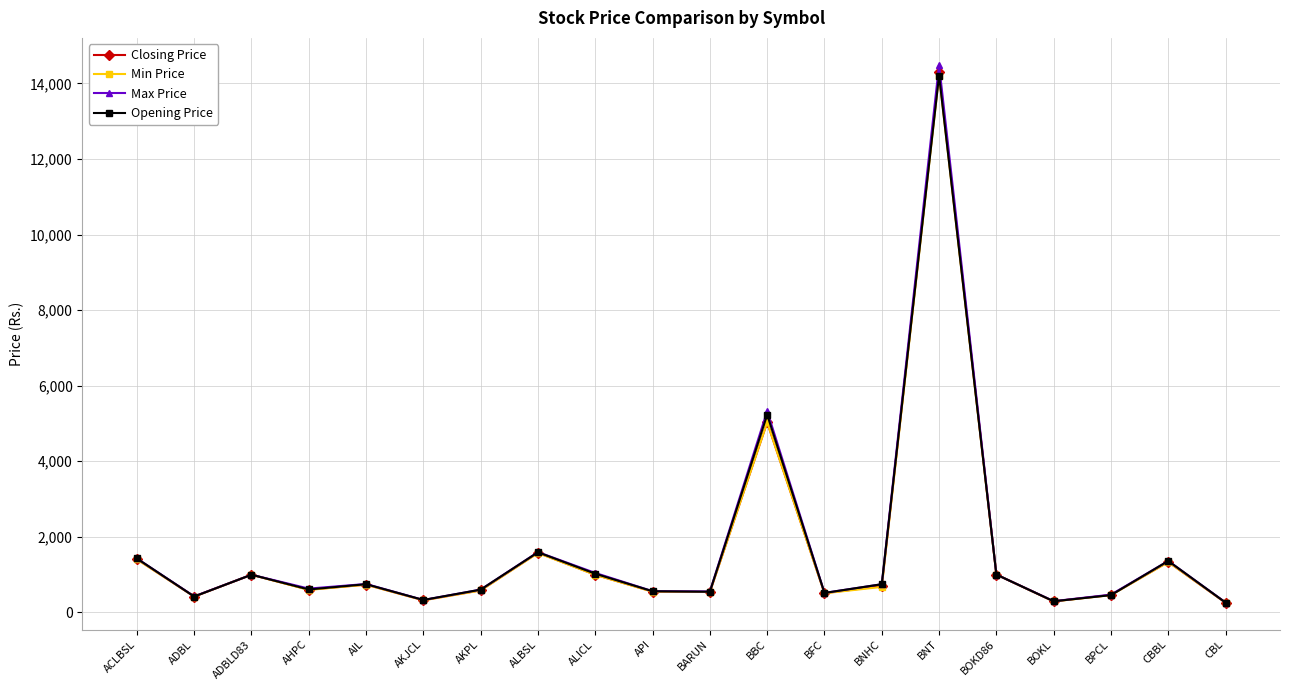

Is the value of Opening Price at AIL greater than the value of Max Price at AKPL?

Yes